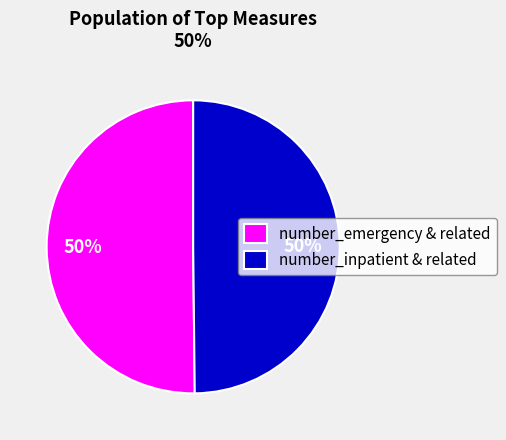

To the nearest percent, what portion does number_emergency & related represent?

50%